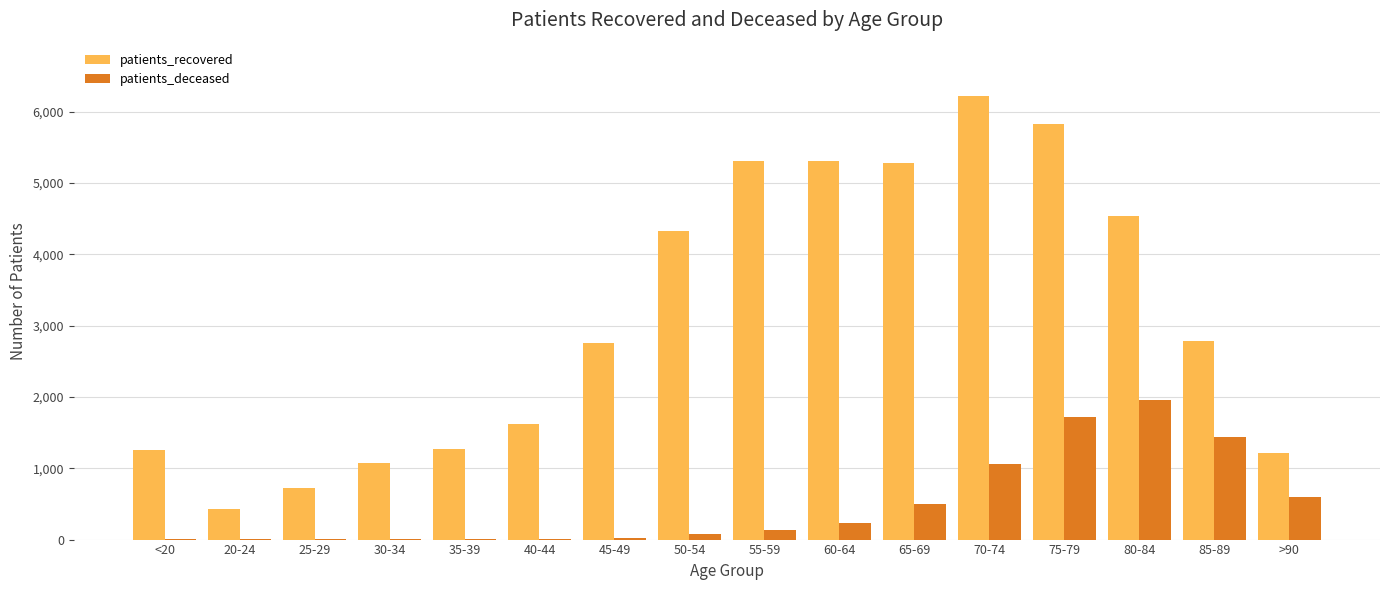

What is the approximate value of patients_deceased at 75-79, to the nearest 100?

1700